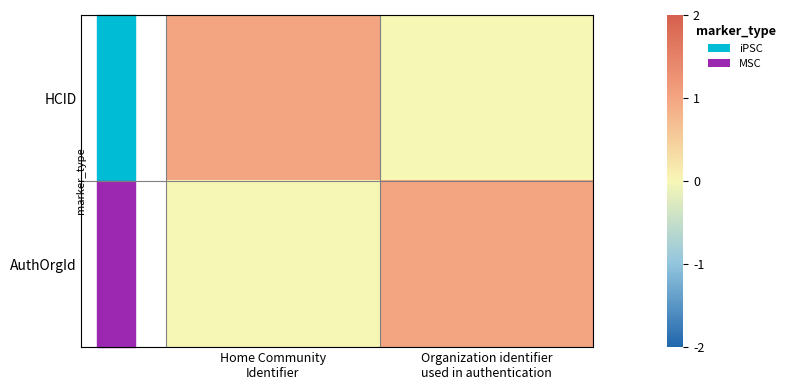

Reading right to left, what are all the values shown in this chart?

HCID: Organization identifier
used in authentication=0	Home Community
Identifier=1
AuthOrgId: Organization identifier
used in authentication=1	Home Community
Identifier=0